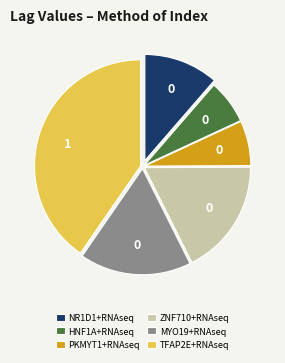

True or false: HNF1A+RNAseq accounts for 26% of the total.

False